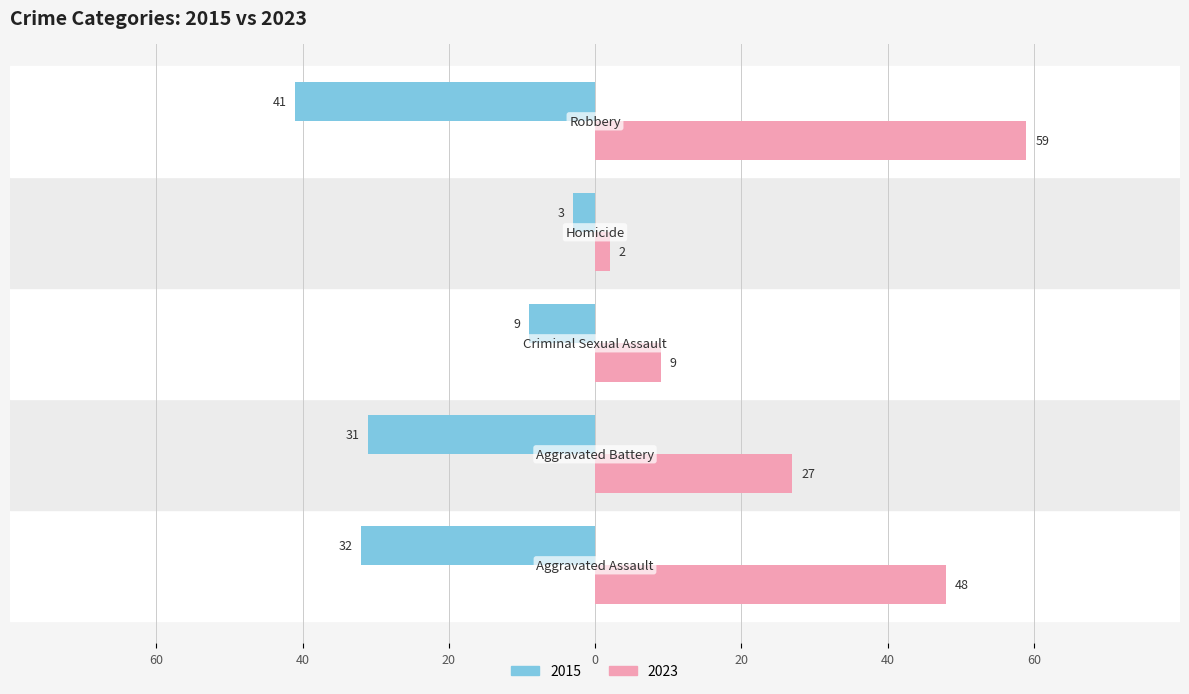

What are all the series names shown in the legend?

2015, 2023